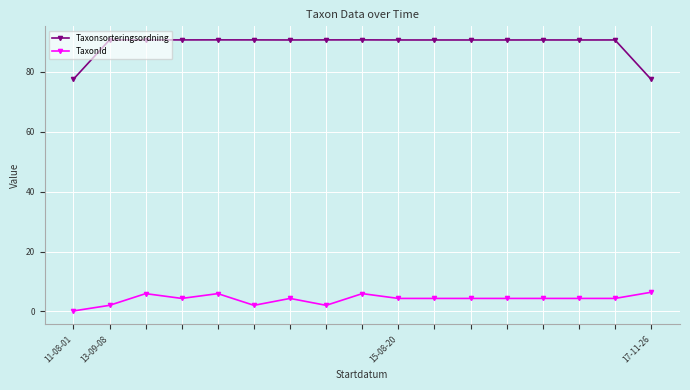

What is the maximum value shown in the chart?

90.7